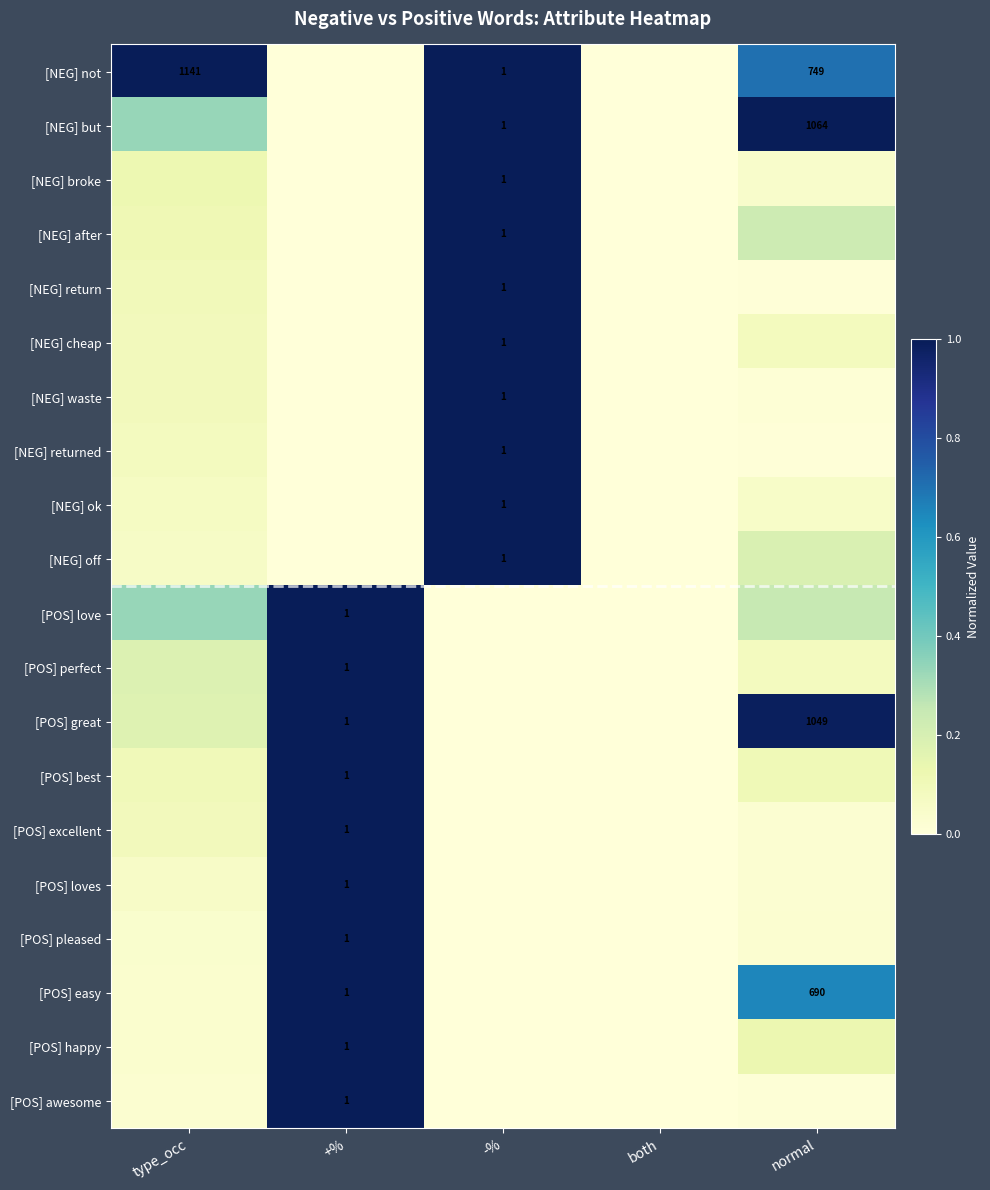

The value of [POS] happy at normal is 0.0. True or false?

False